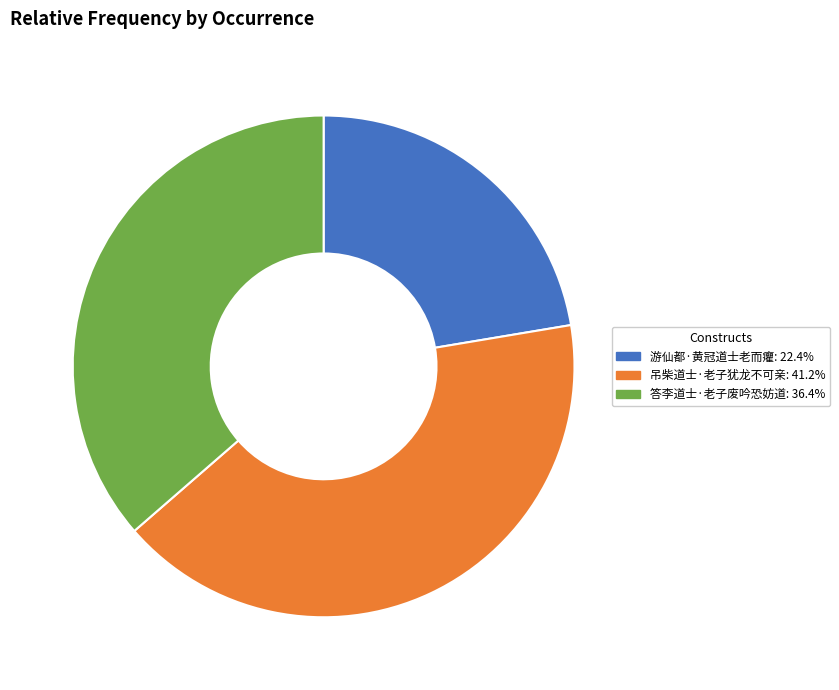

Rank the categories by value from lowest to highest.

游仙都·黄冠道士老而癯, 答李道士·老子废吟恐妨道, 吊柴道士·老子犹龙不可亲